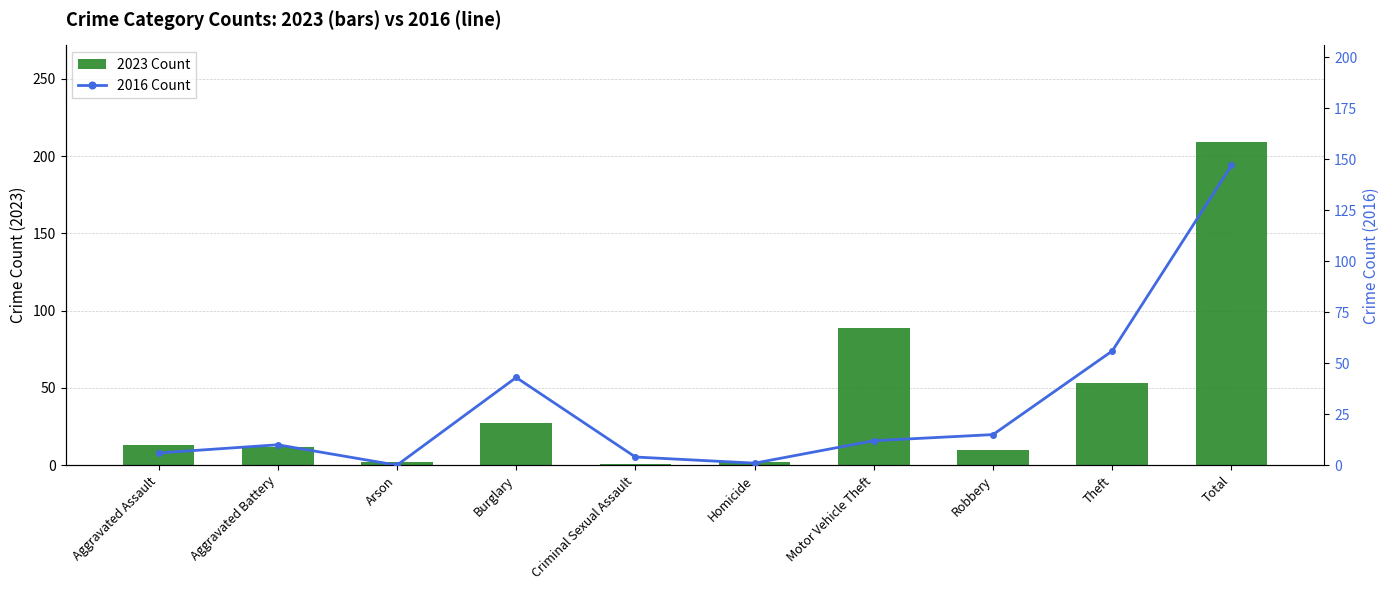

What is the greatest value displayed?

209